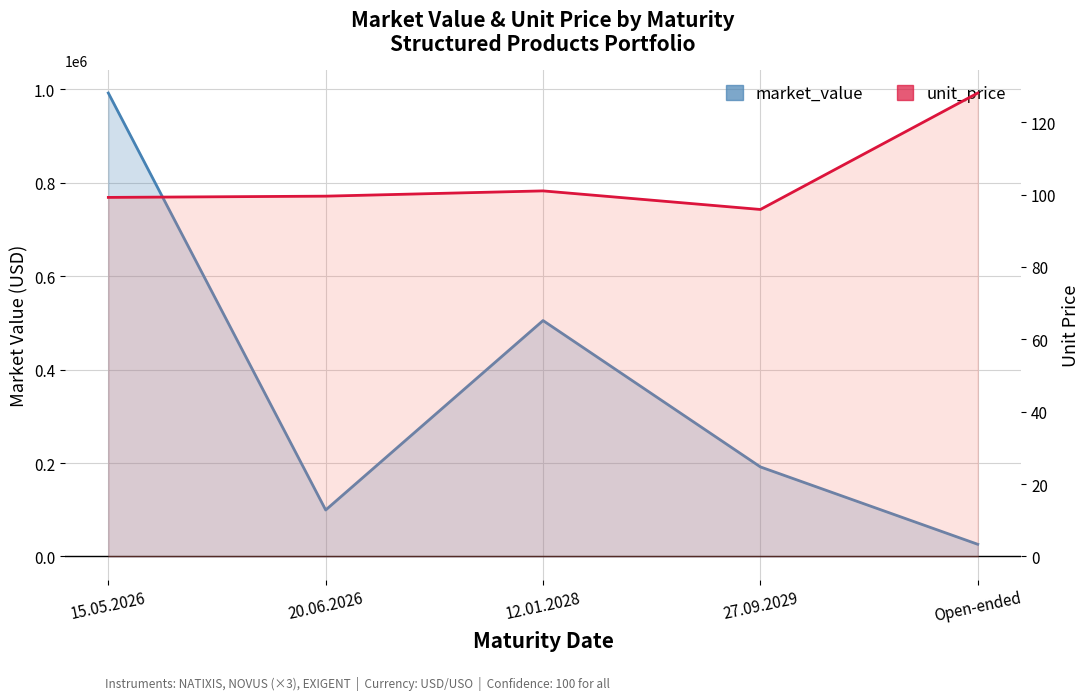

At Open-ended, list the series in order from smallest to largest.

unit_price, market_value